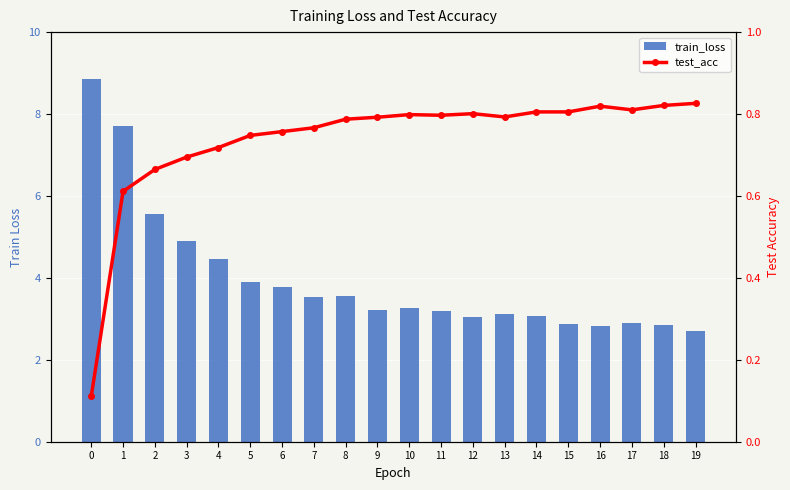

What is the difference between the maximum and minimum values in the train_loss series?

6.1